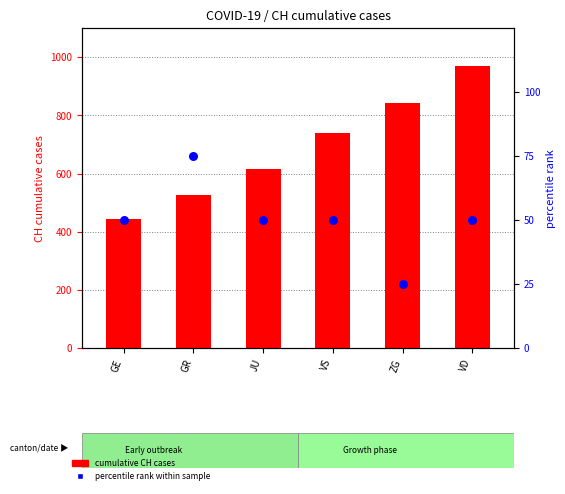

At how many categories does at least one series exceed 62?

6